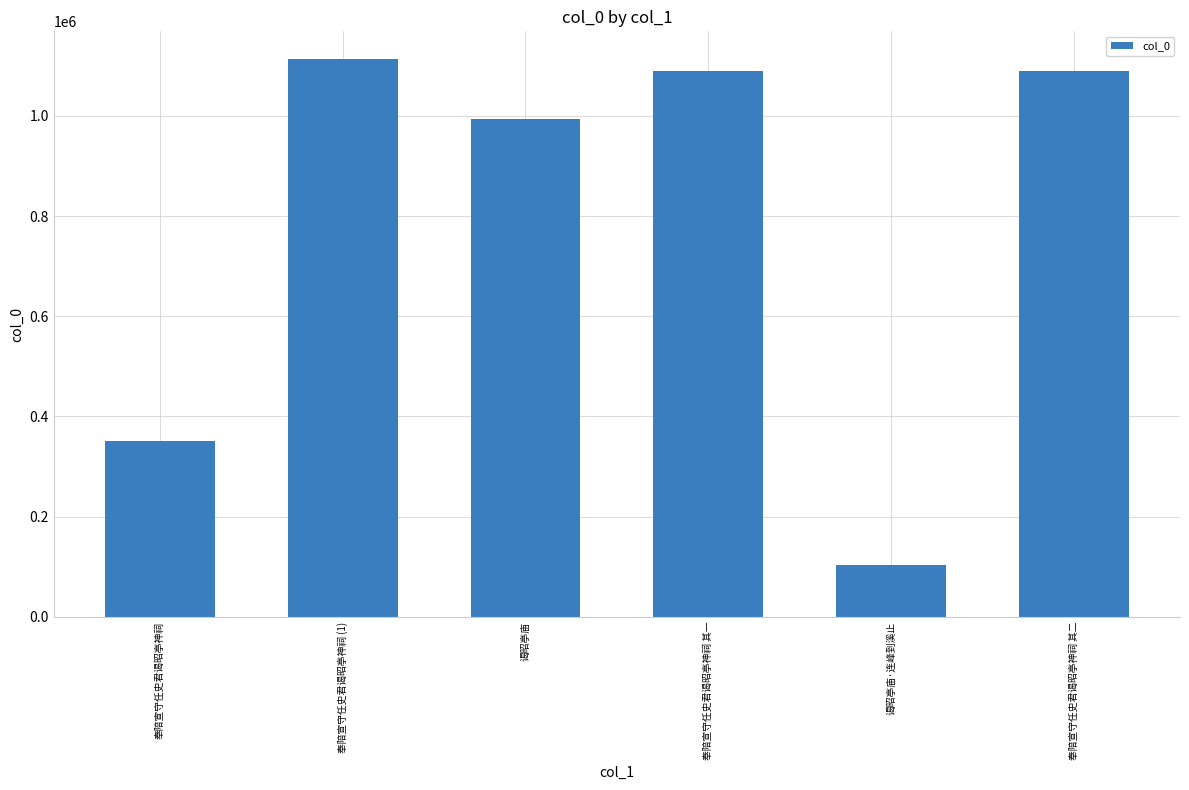

What is the approximate value at 奉陪宣守任史君谒昭亭神祠 其二, to the nearest 100?

1089000